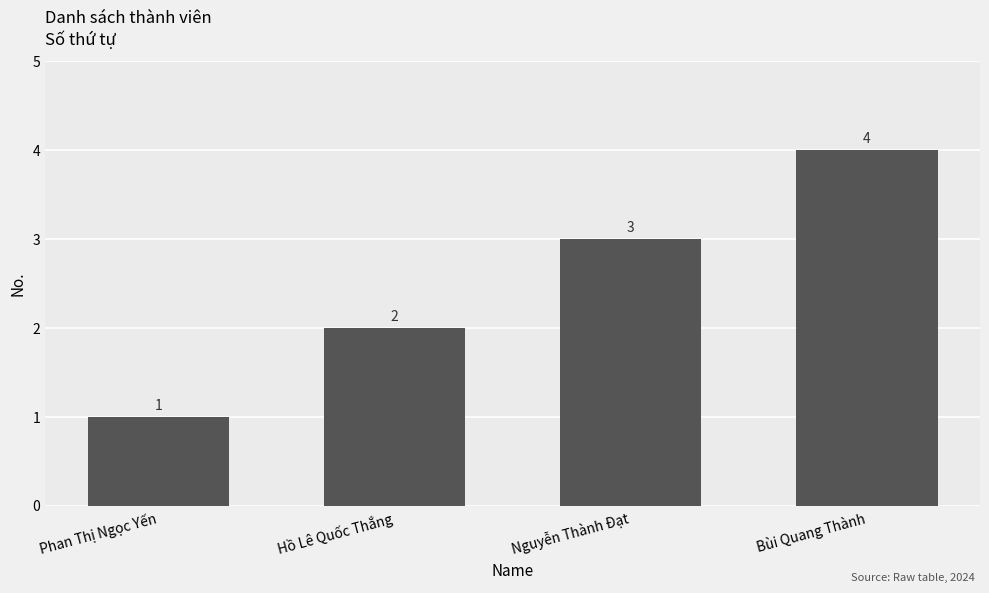

What value does the data have at Nguyễn Thành Đạt?

3